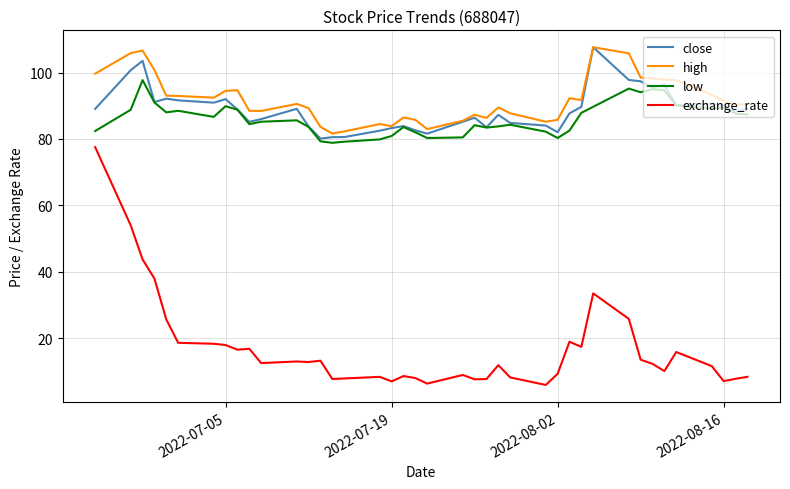

True or false: exchange_rate and low intersect in this chart.

False